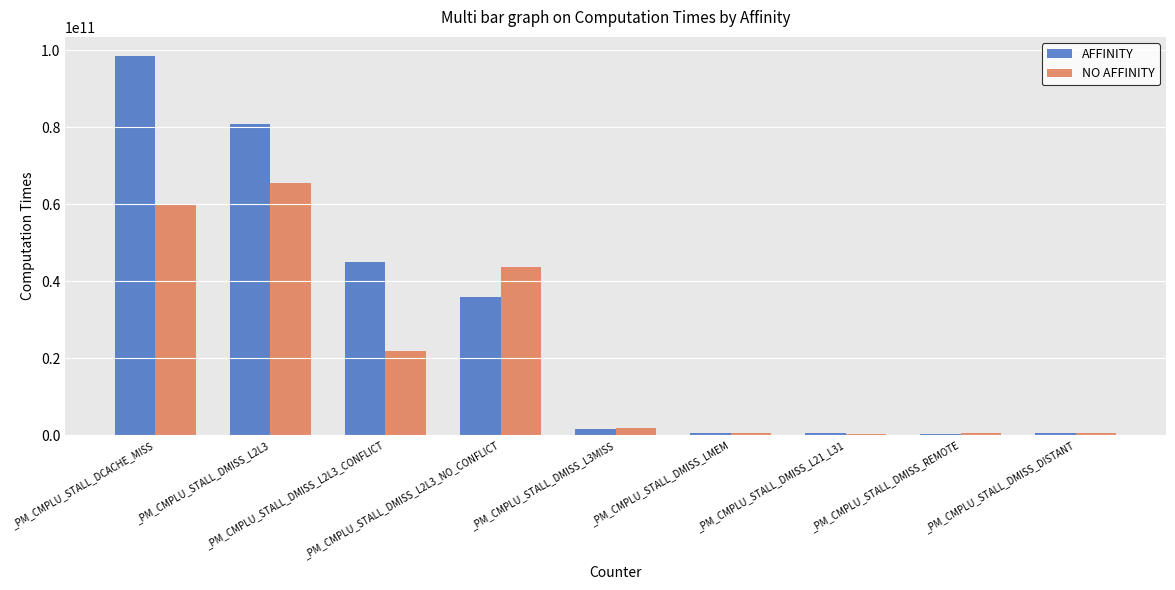

What is the highest value of the NO AFFINITY series?

65635608946